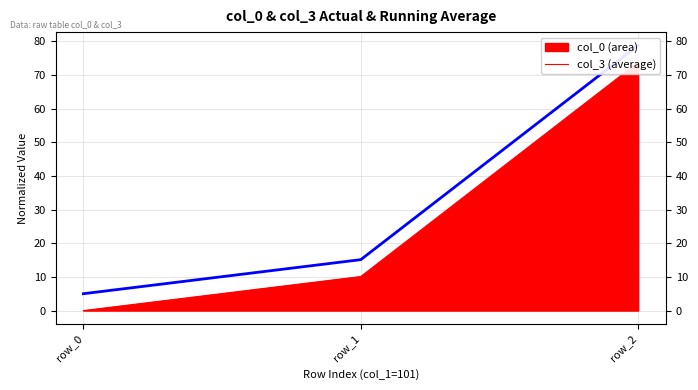

Is it true that the value at row_1 is 4.1?

False